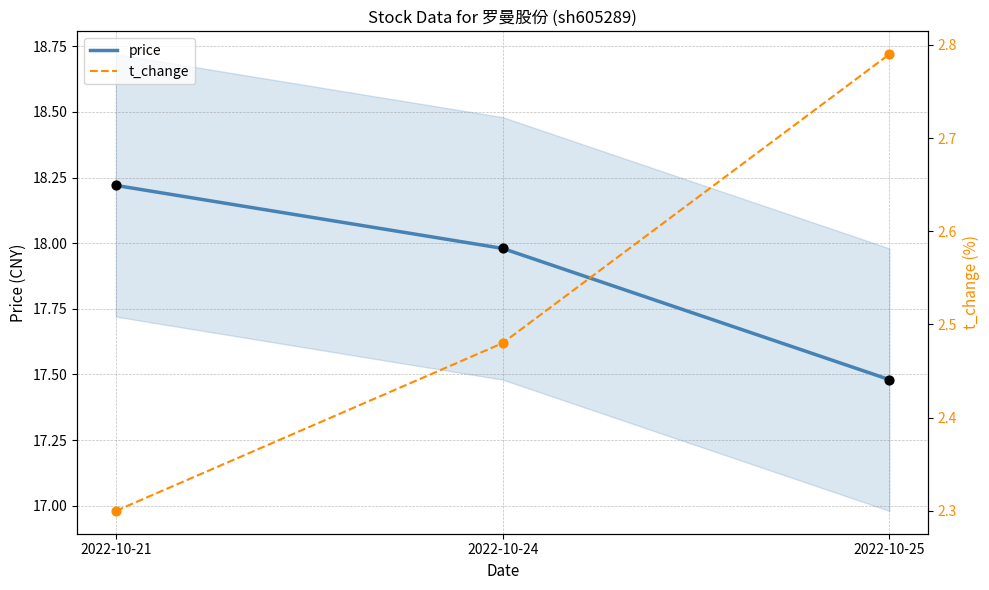

What are all the series names shown in the legend?

price, t_change